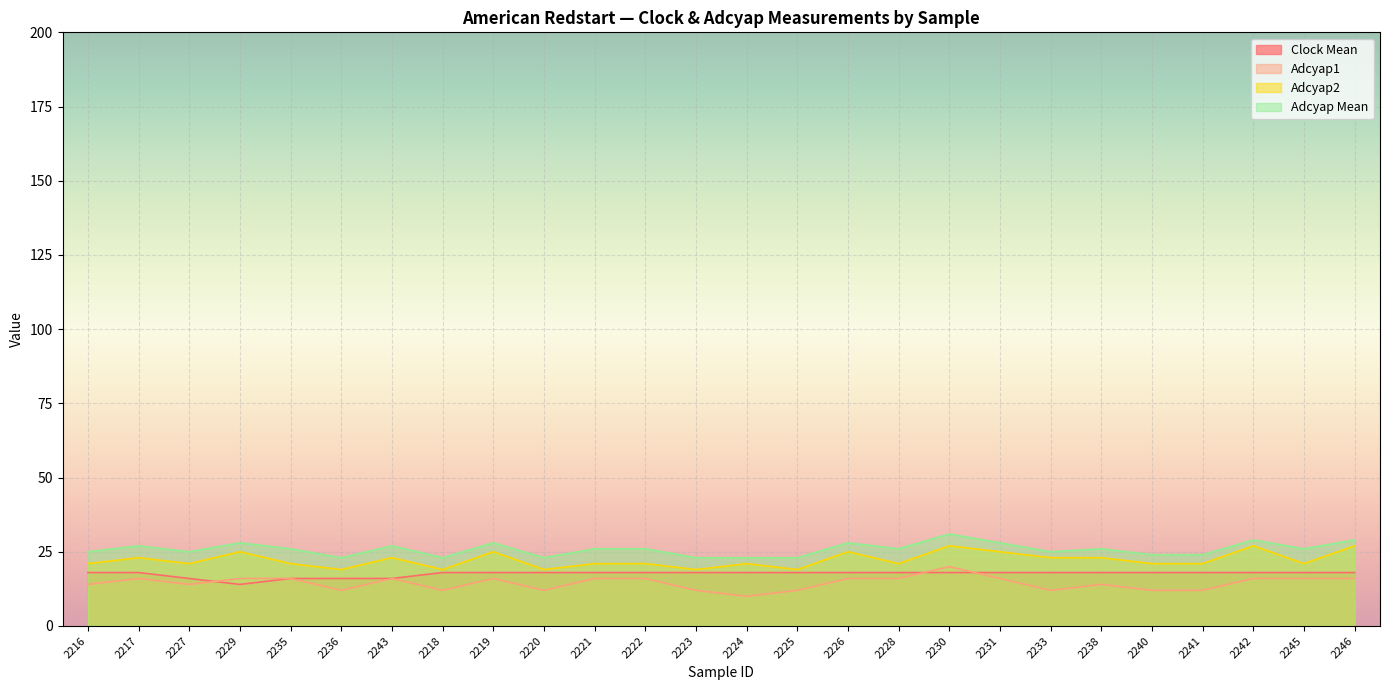

What is the difference between the highest and lowest values at 2233?

13